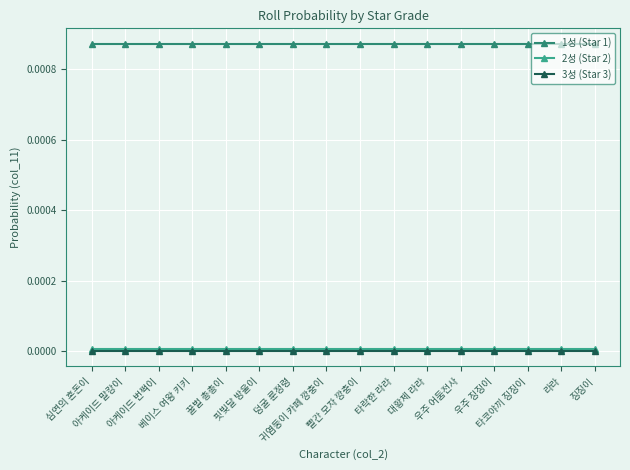

Does the chart have visible grid lines?

Yes